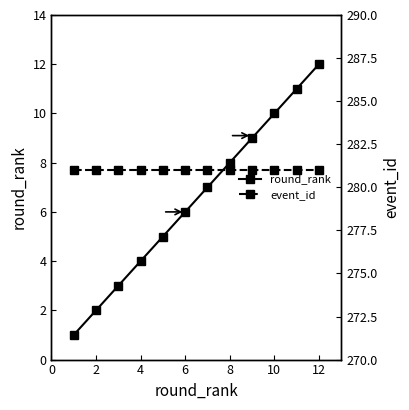

What are all the series names shown in the legend?

round_rank, event_id